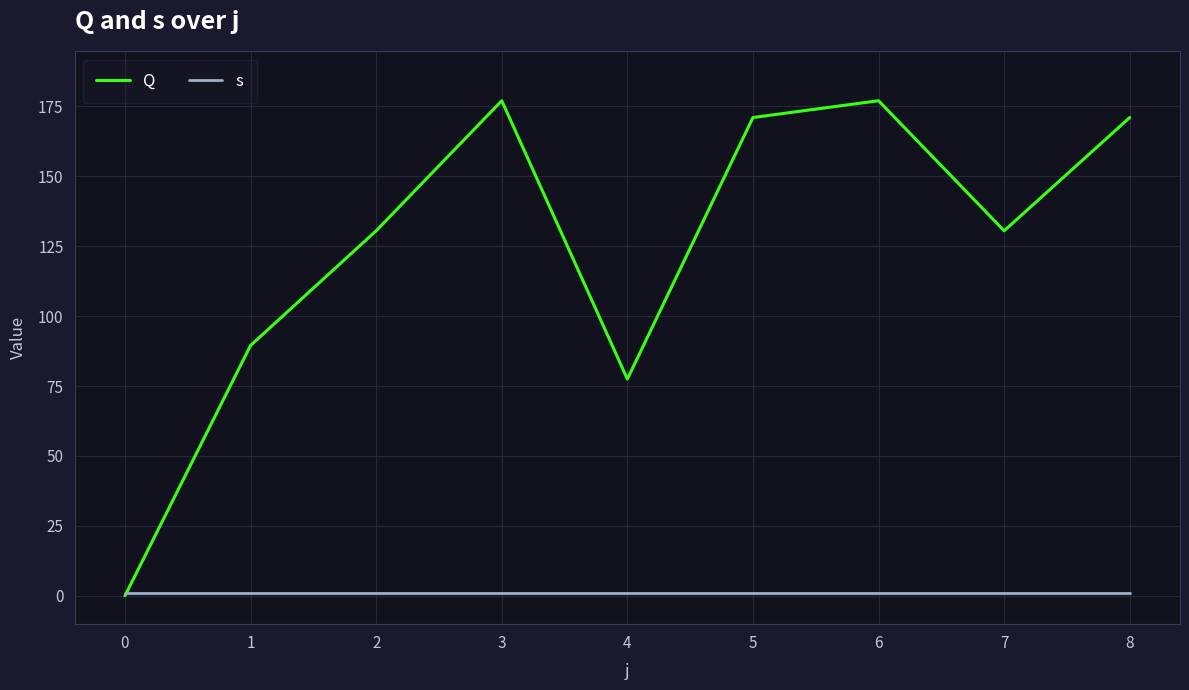

At how many categories does at least one series exceed 112?

6